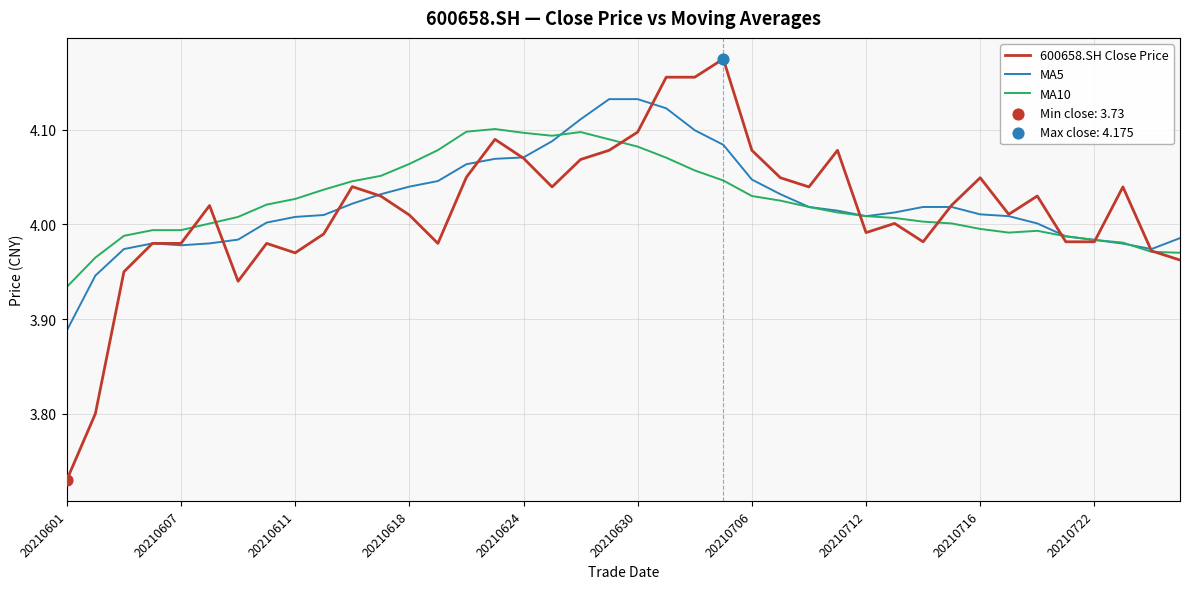

List the series in order of their peak value, lowest first.

MA10, MA5, 600658.SH Close Price